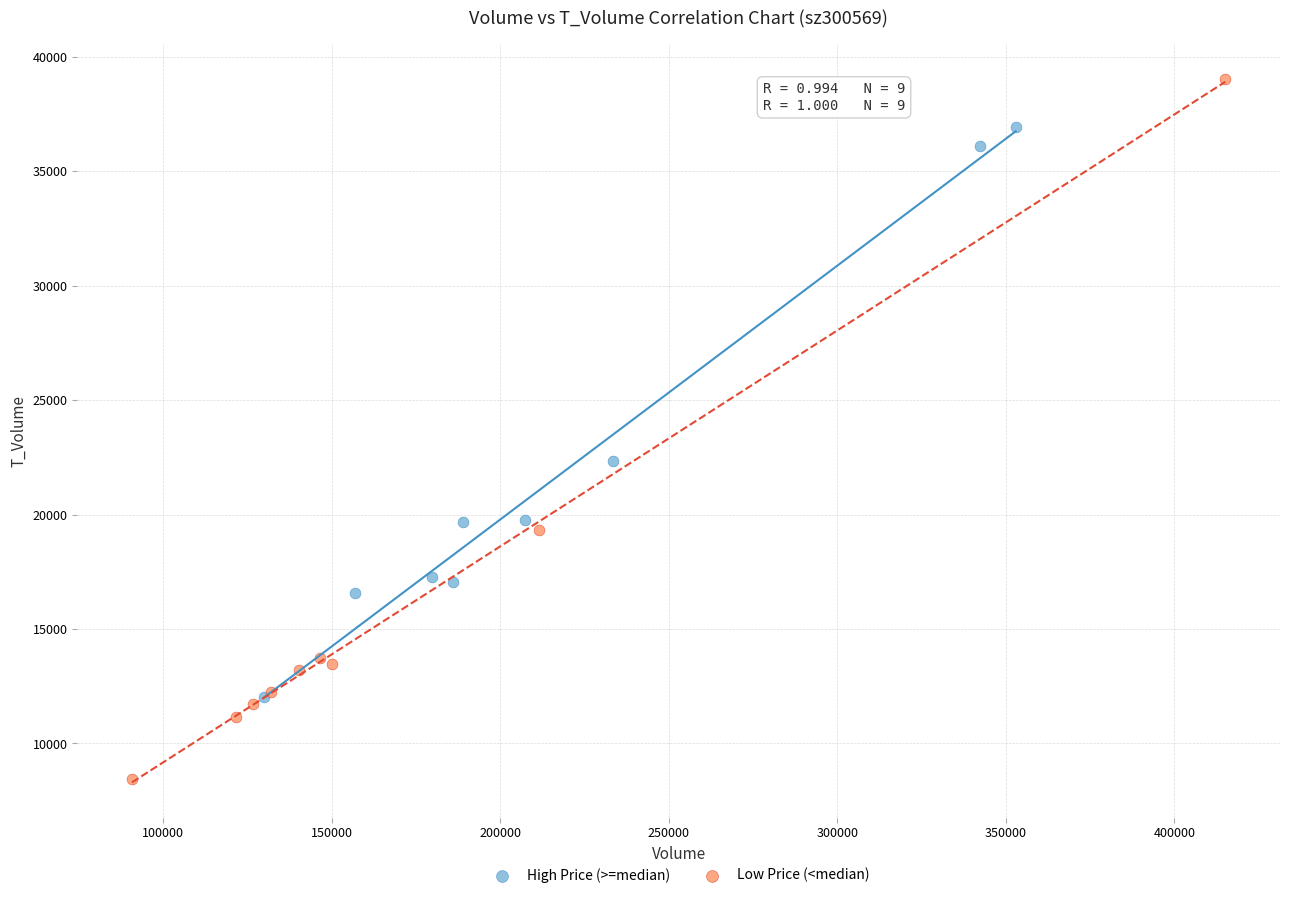

Which series reaches the minimum Y coordinate?

Low Price (<median)